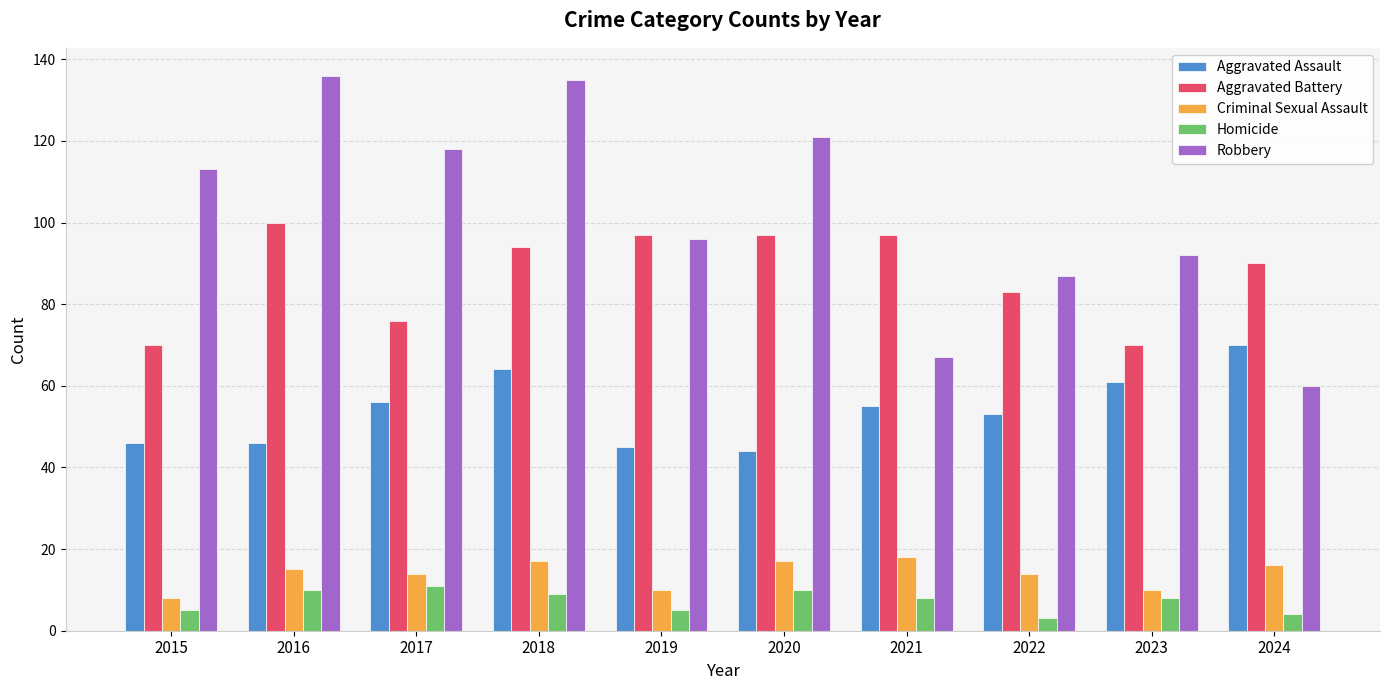

What is the value of the Homicide bar at the 8th from the left?

3